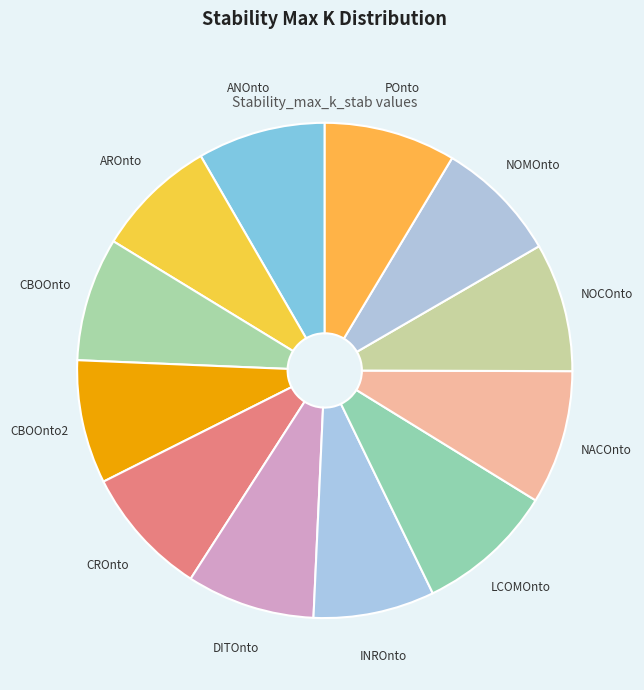

Does NOCOnto represent more than half of the total?

No